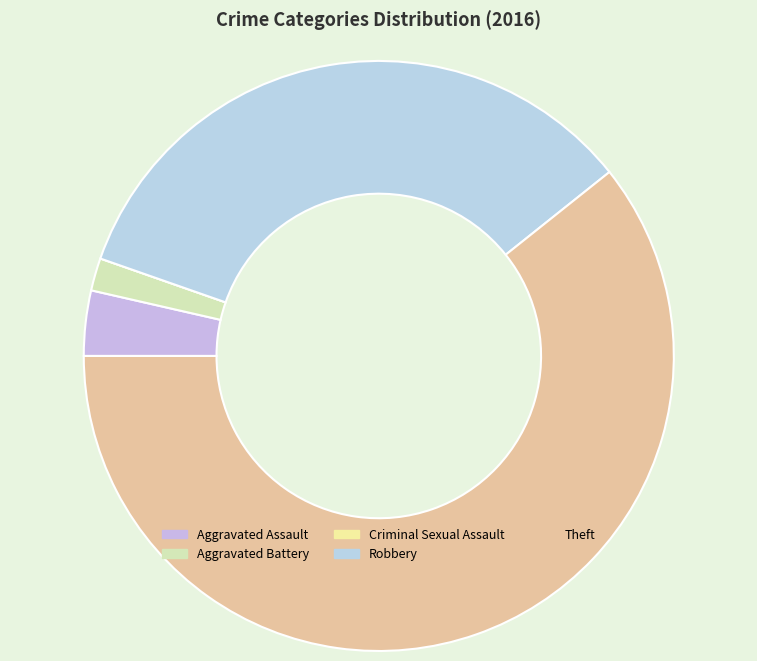

Count the number of slices in the pie.

5